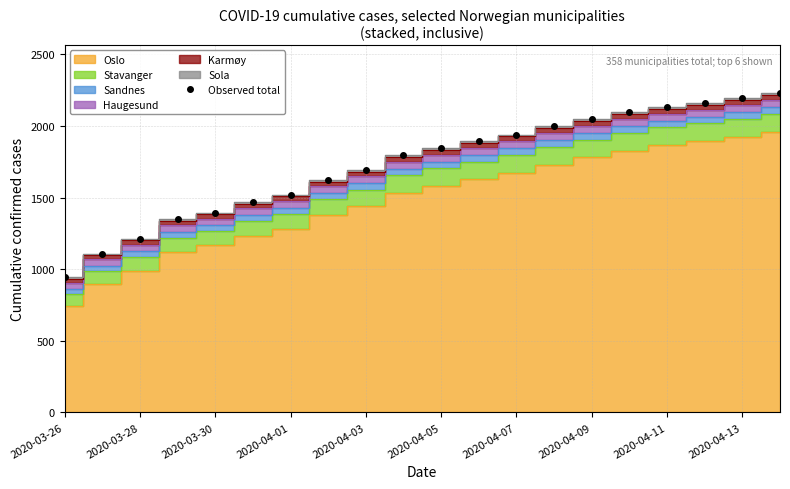

What is the minimum value for Observed total?

943